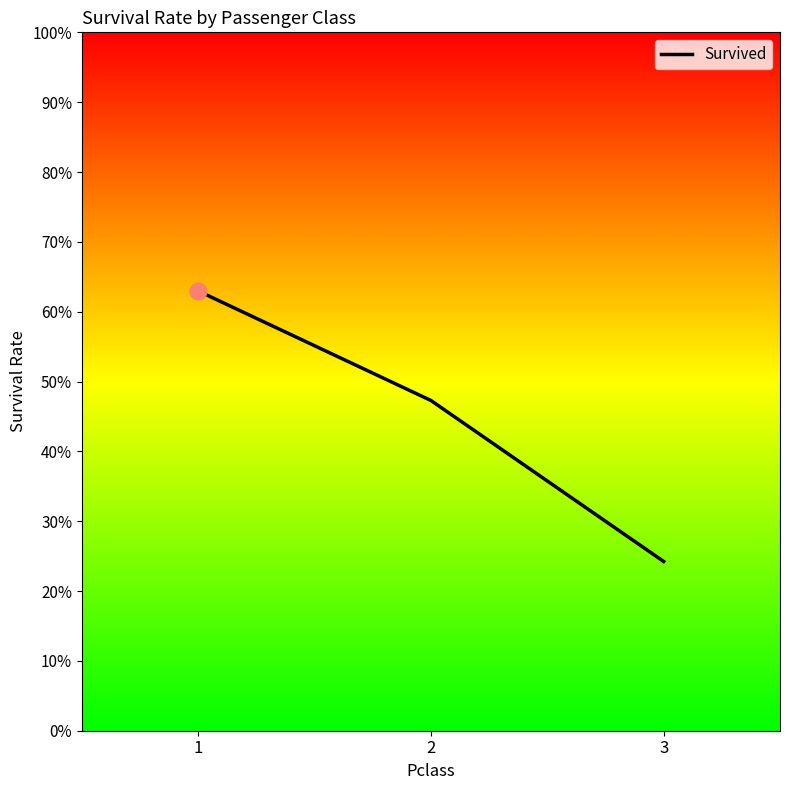

What is the value of the 1st point from the left?

0.6